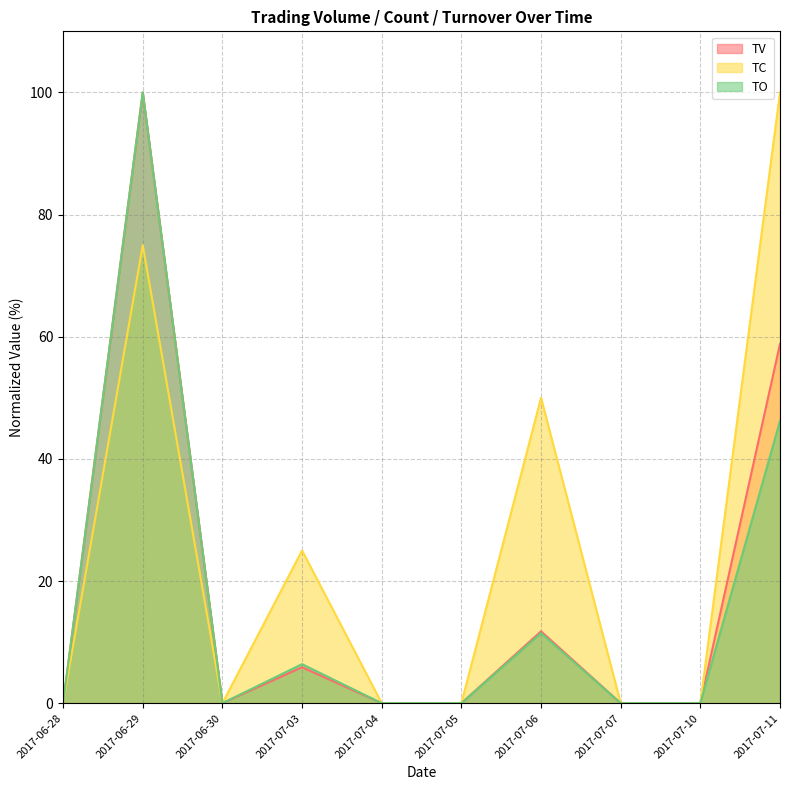

How many lines are shown in the chart?

3